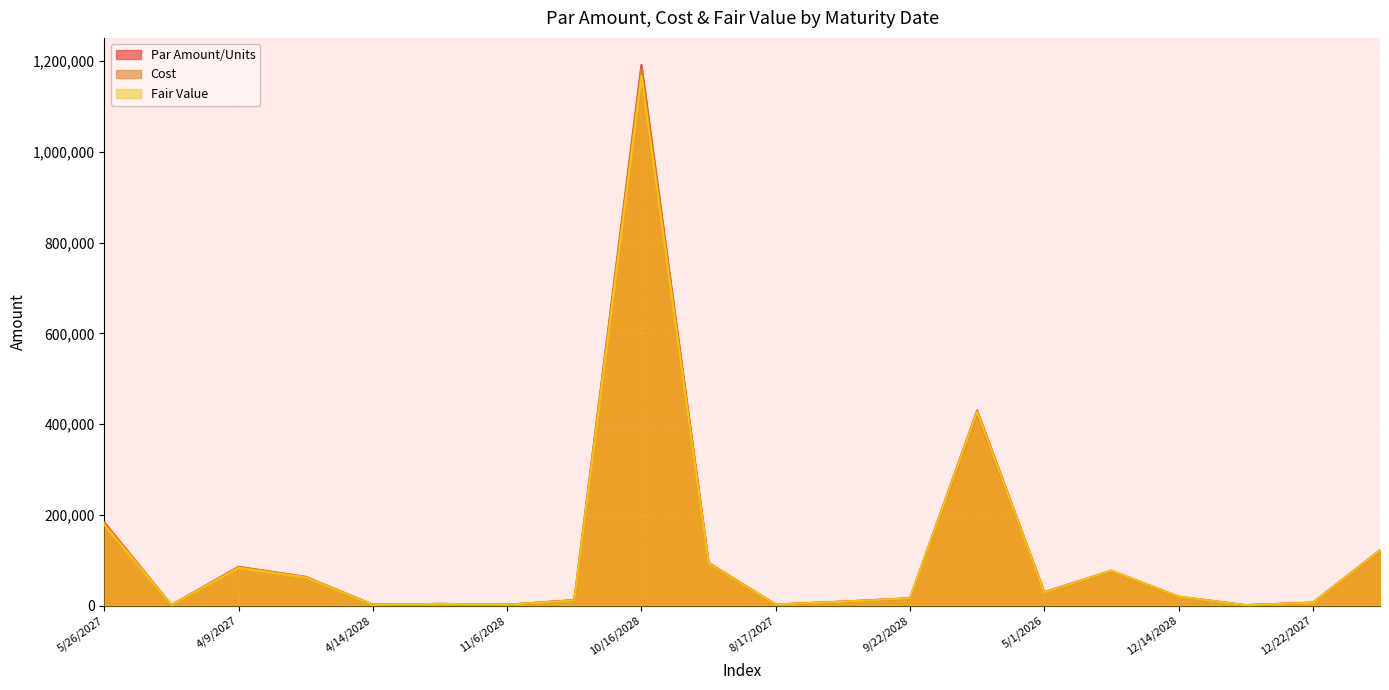

True or false: Par Amount/Units and Cost intersect in this chart.

False